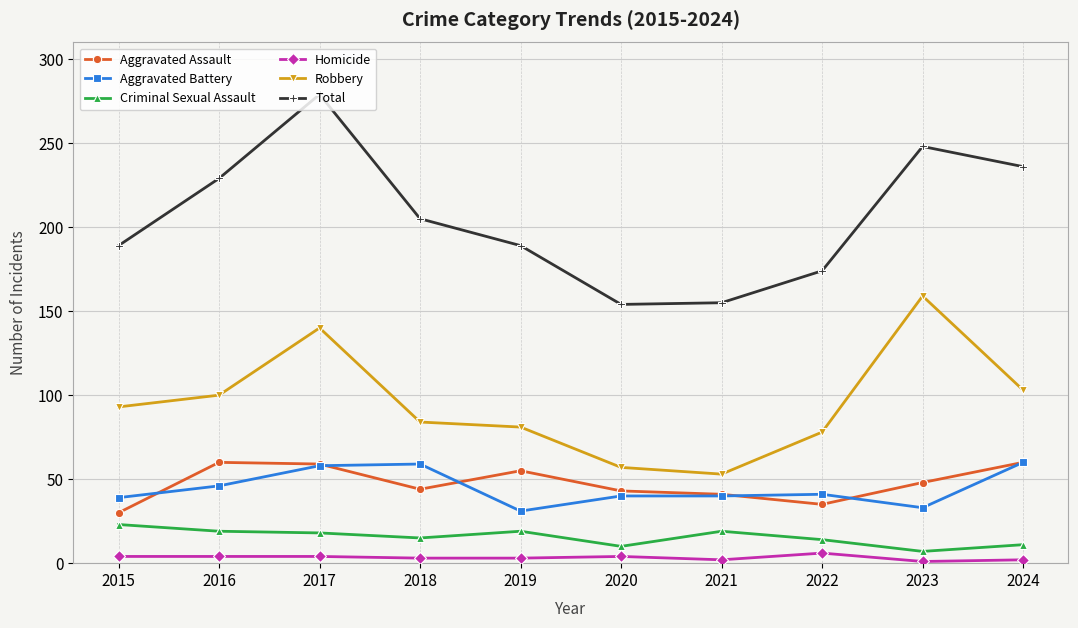

Which series has the widest spread of values?

Total